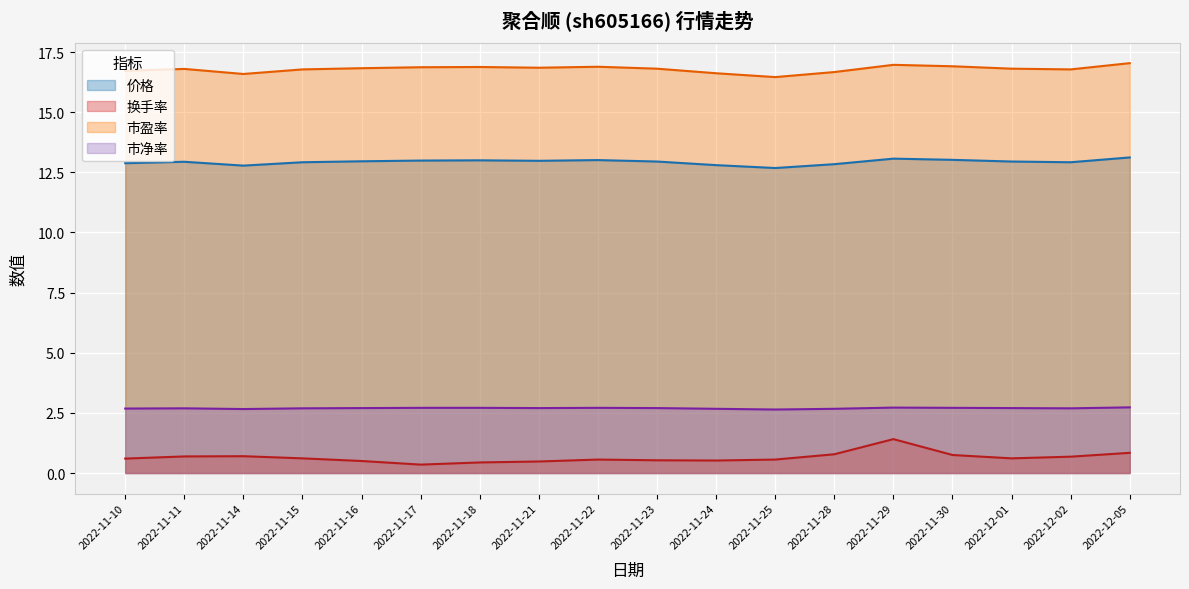

What are all the series names shown in the legend?

价格, 换手率, 市盈率, 市净率